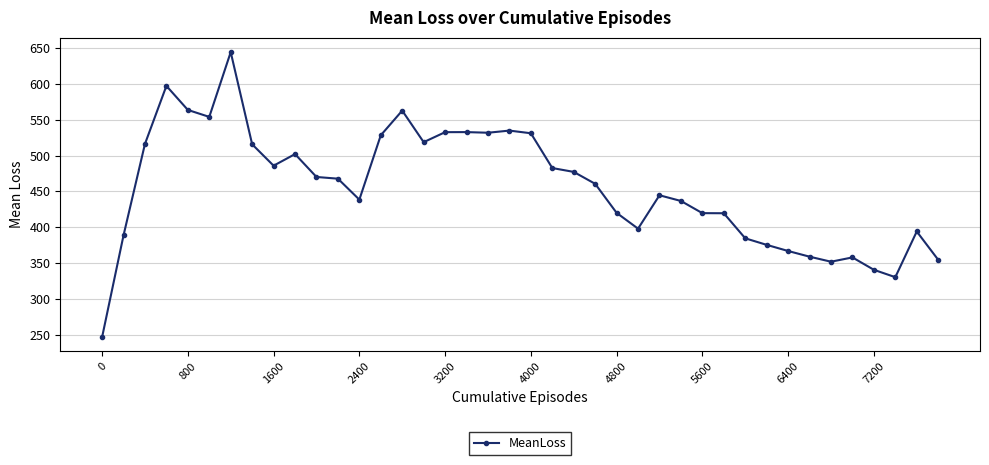

What is the difference between the maximum and minimum values?

397.5